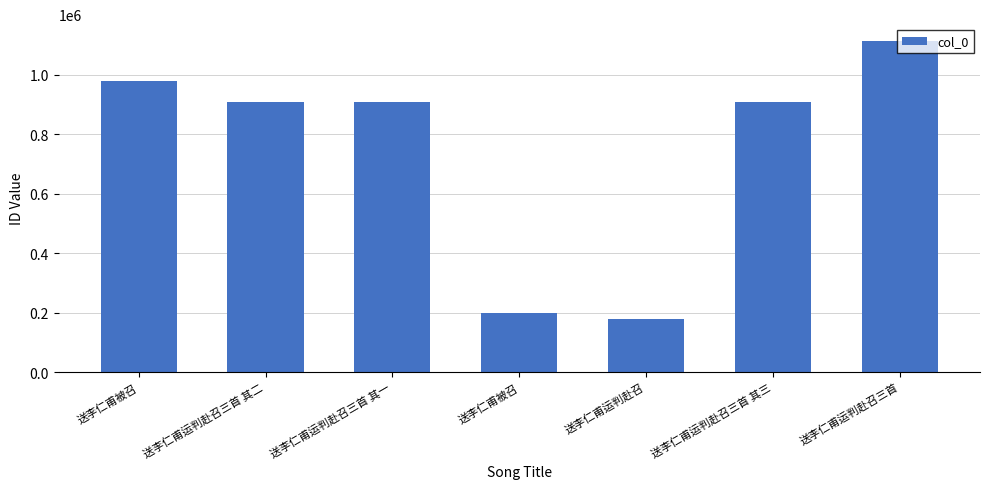

What is the difference between the second highest and minimum values?

798505